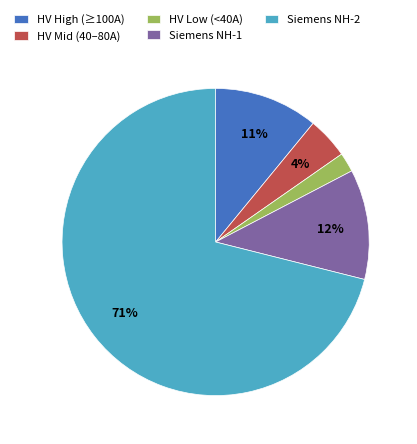

To the nearest percent, what is the difference between the HV Low (<40A) and HV Mid (40–80A) slice percentages?

2%